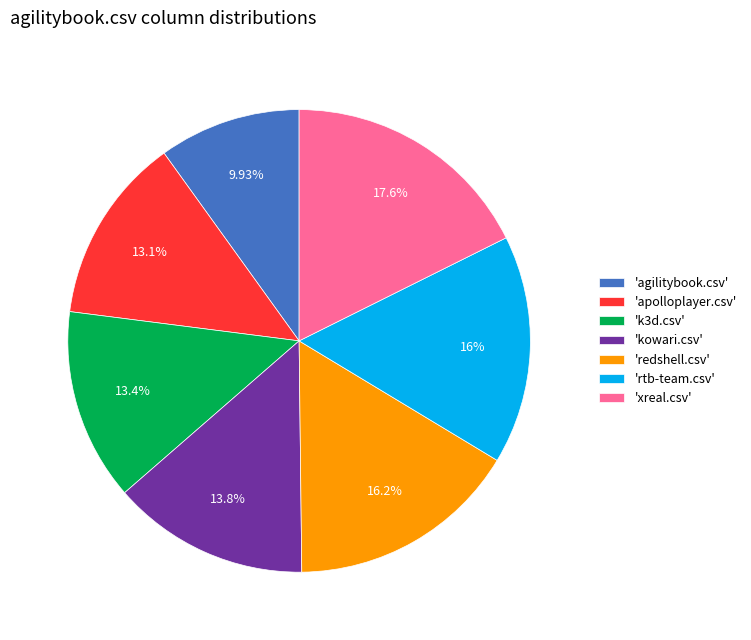

Is there a majority slice in this chart?

No